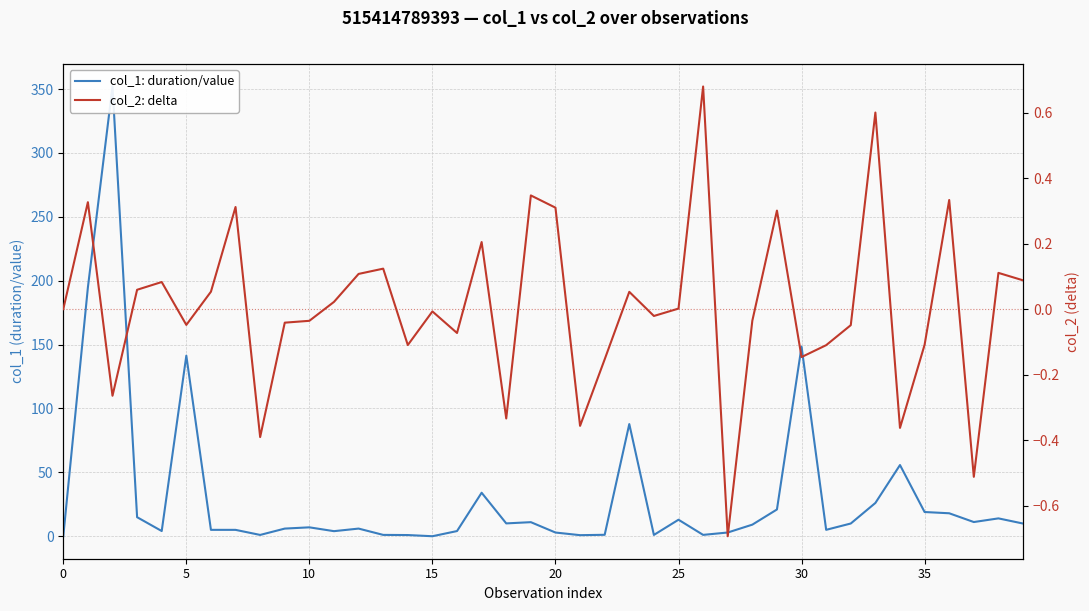

How many values in the col_1: duration/value series are below 9?

20